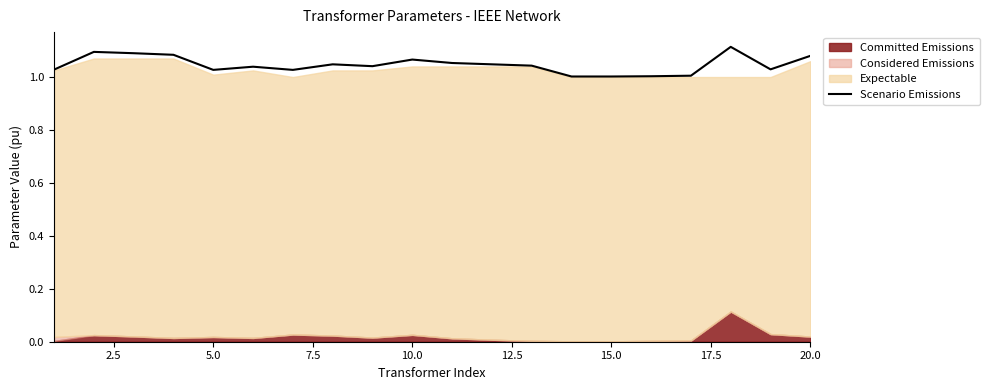

The value of Scenario Emissions at 15.0 is 1.0. True or false?

True